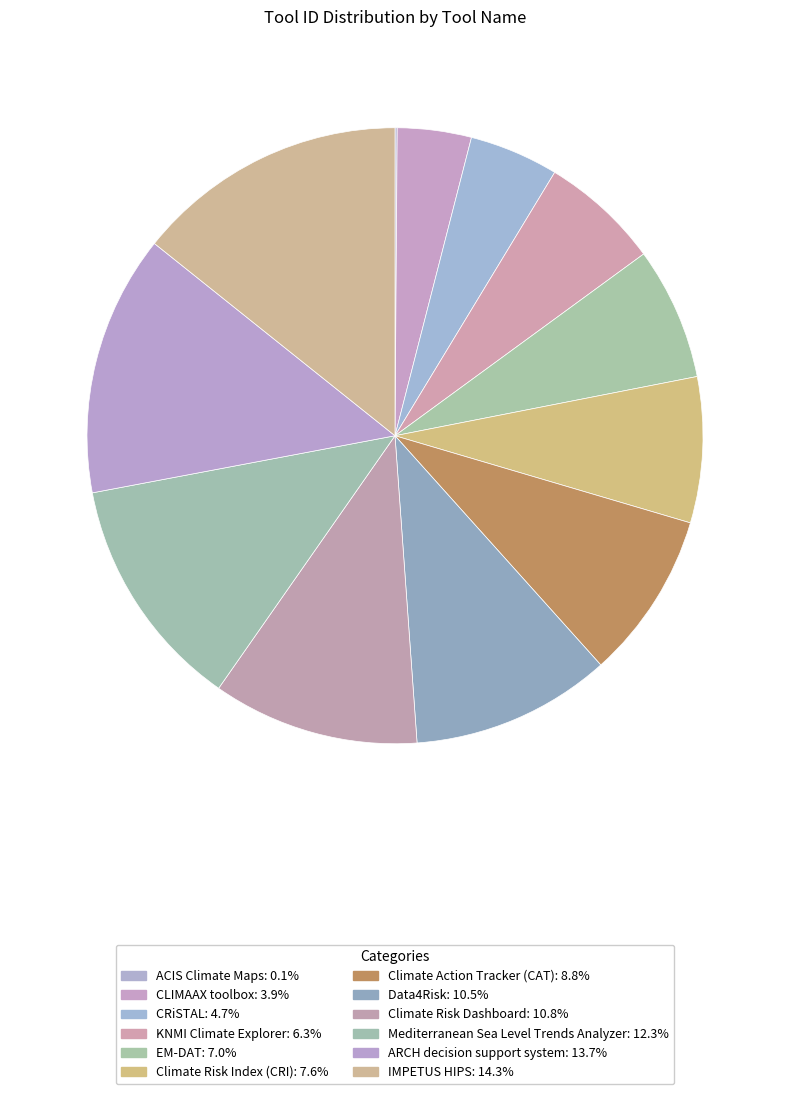

Is there a majority slice in this chart?

No